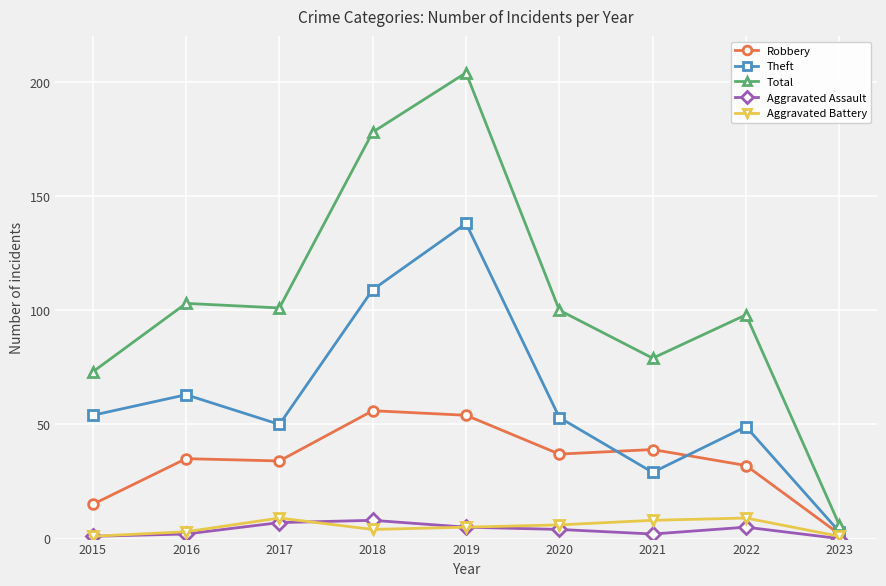

What is the total value across all series at 2017?

201